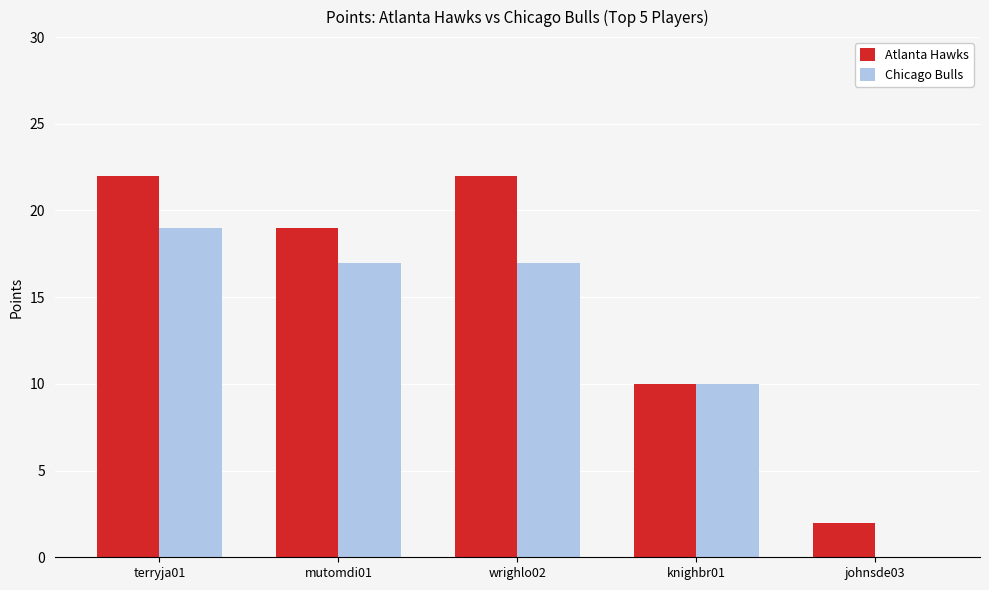

What is the difference between the Atlanta Hawks values at johnsde03 and knighbr01?

8